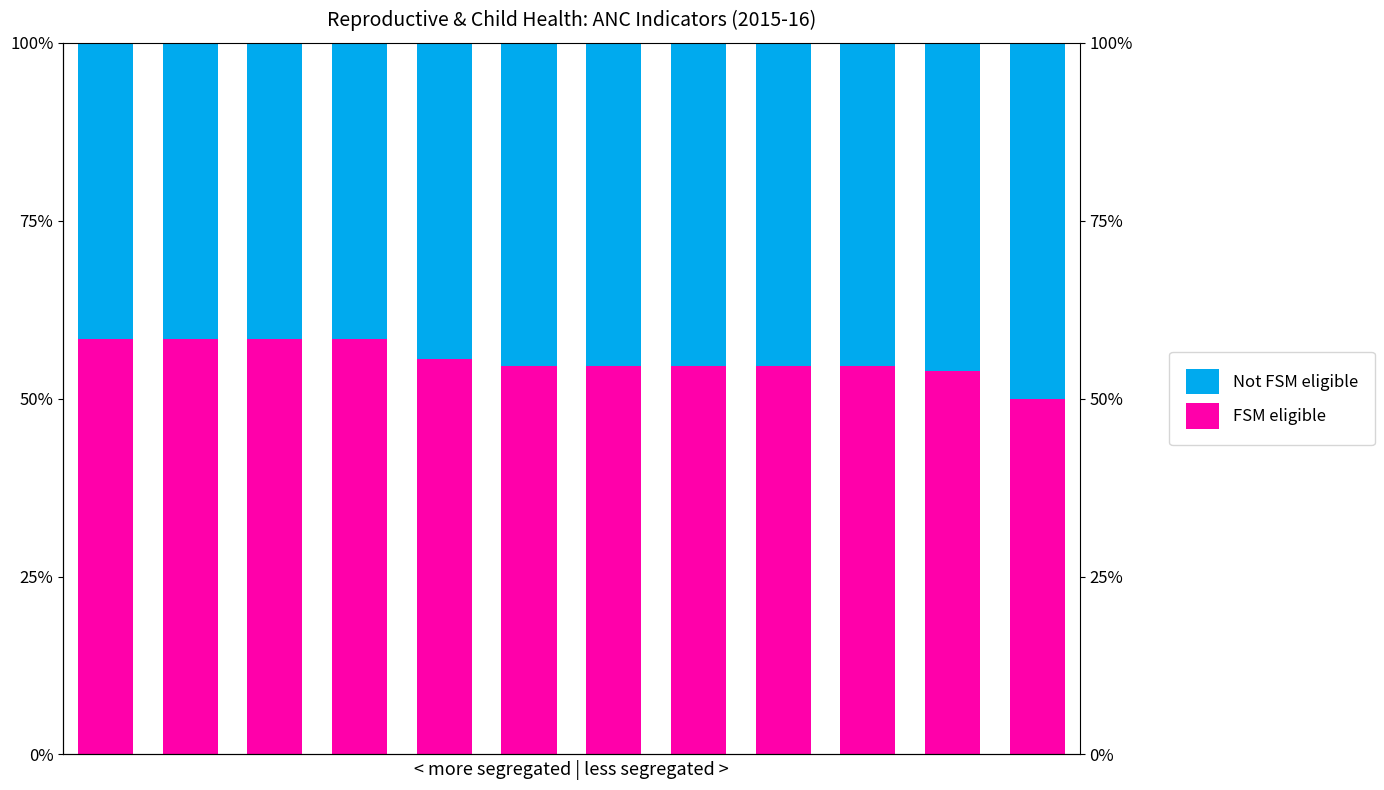

Which series has the largest range (max minus min)?

Not FSM eligible